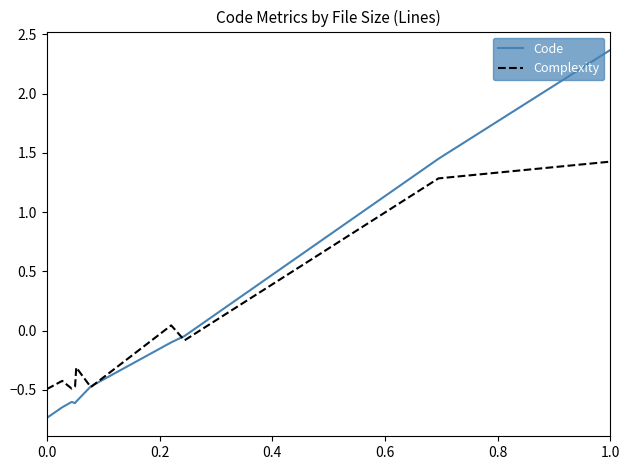

Which series has the widest spread of values?

Code